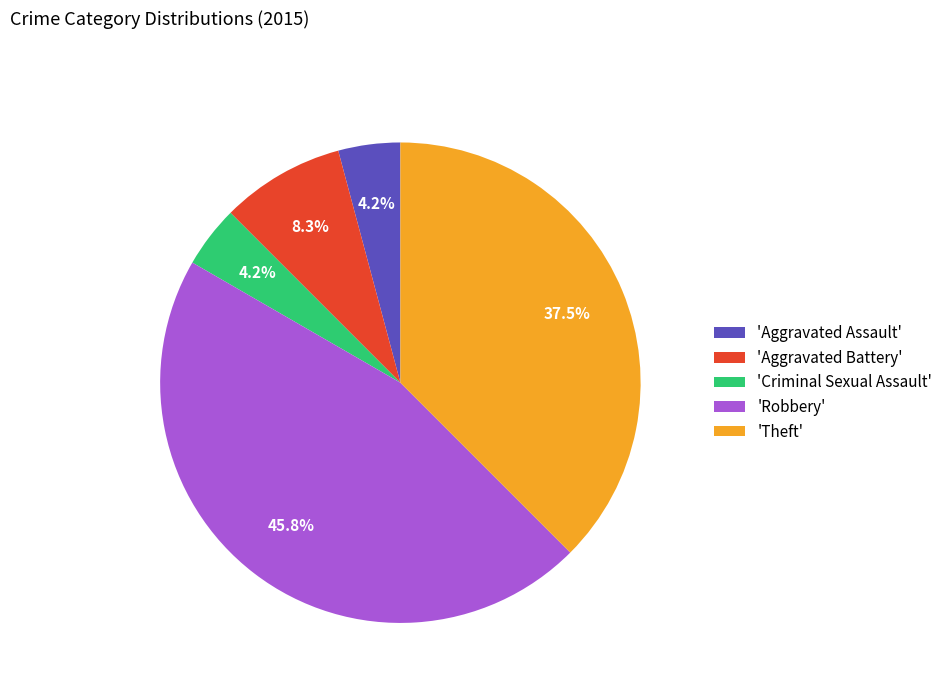

What is the largest slice in the pie chart?

'Robbery'